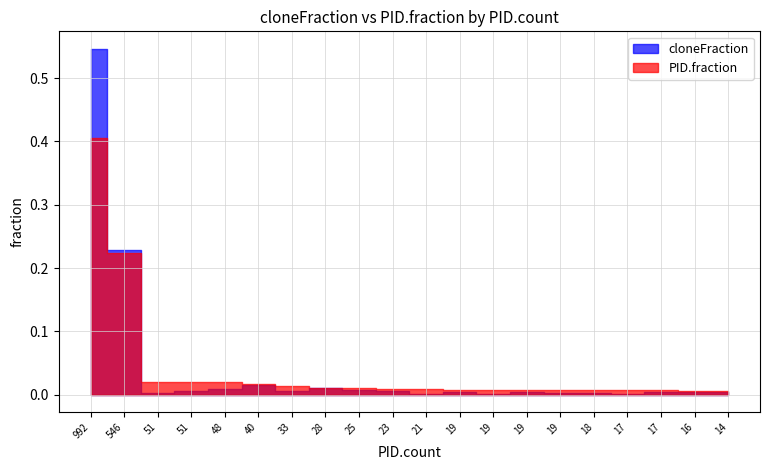

Does the chart have visible grid lines?

Yes